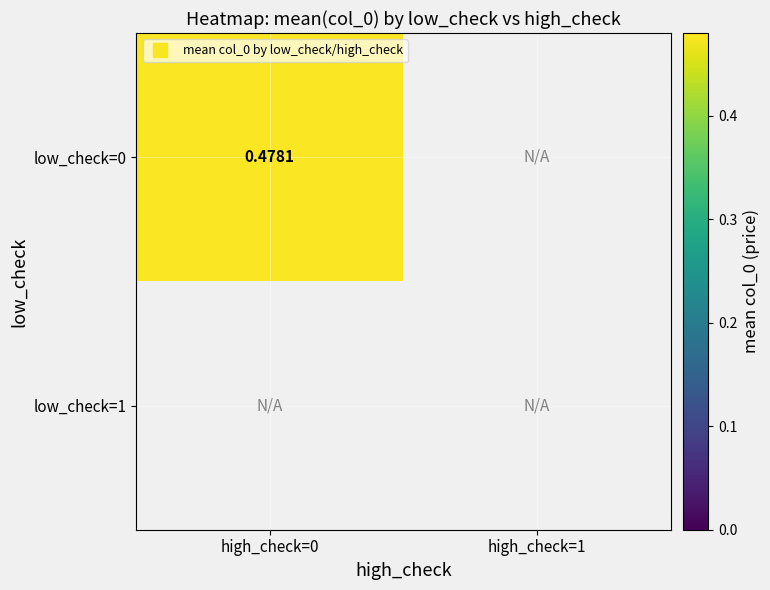

Count the number of data series in this chart.

2